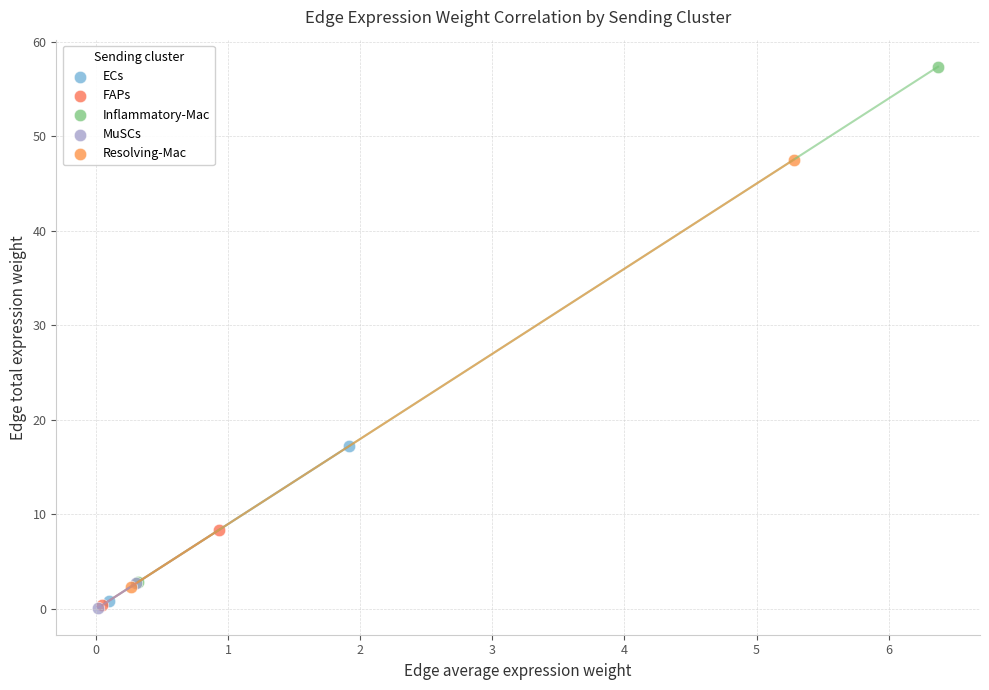

Which series has the largest Y range (max minus min)?

Inflammatory-Mac